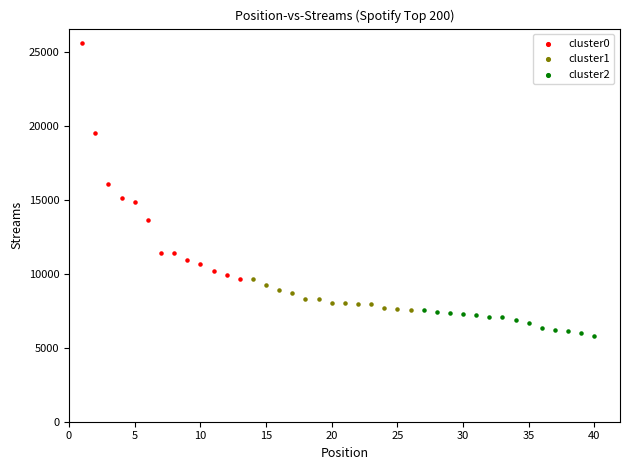

Which series has the widest spread of Y values?

cluster0